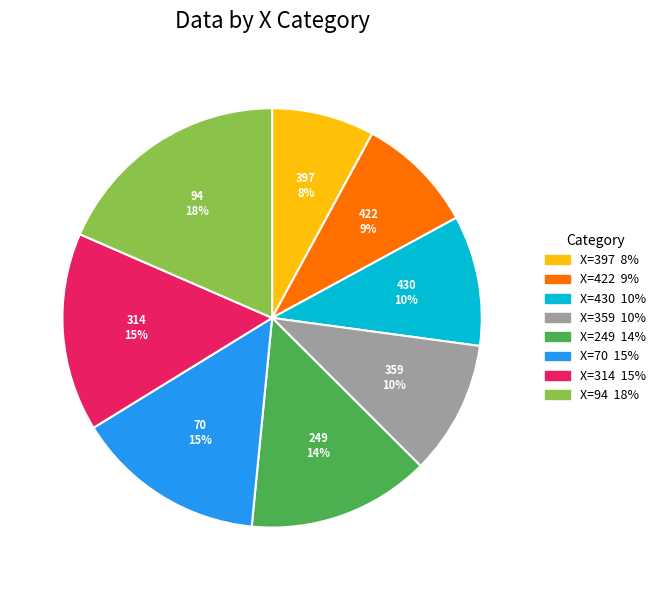

To the nearest percent, what is the difference between the 359 and 422 slice percentages?

1%